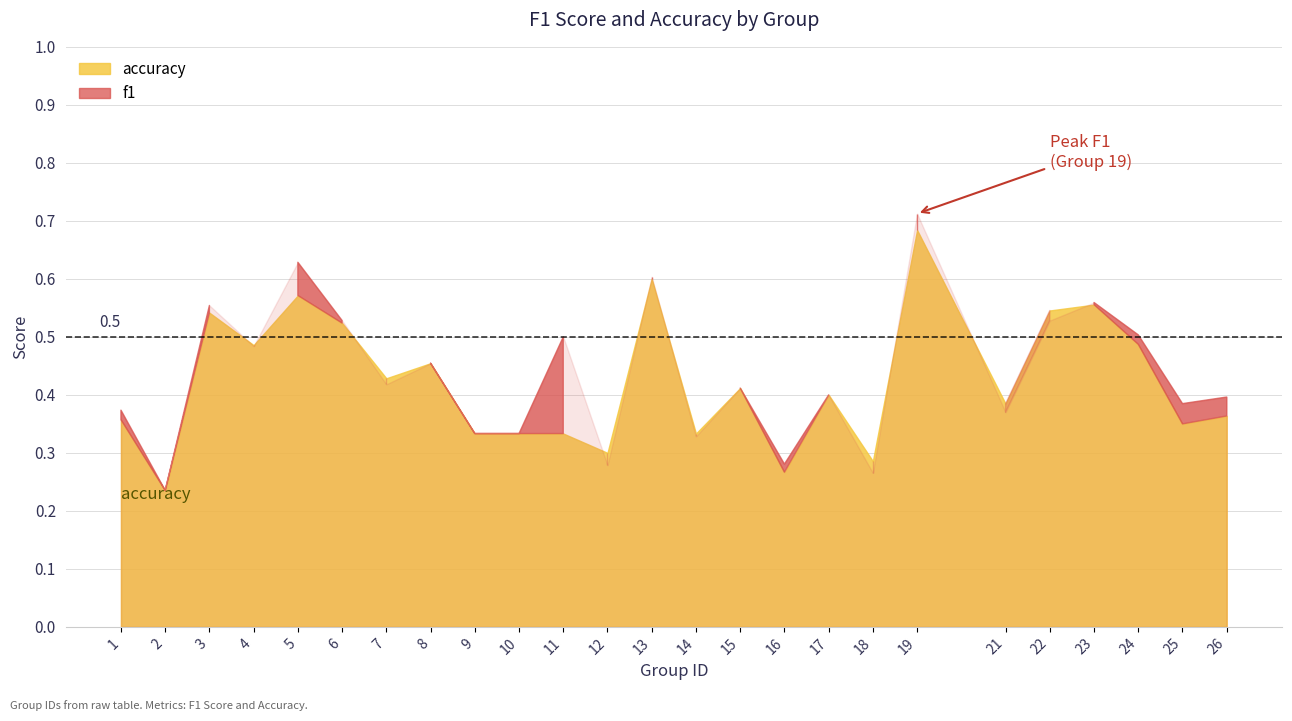

Rank the categories by f1 value from lowest to highest.

2, 18, 12, 16, 14, 9, 10, 21, 1, 25, 26, 17, 15, 7, 8, 4, 11, 24, 22, 6, 3, 23, 13, 5, 19